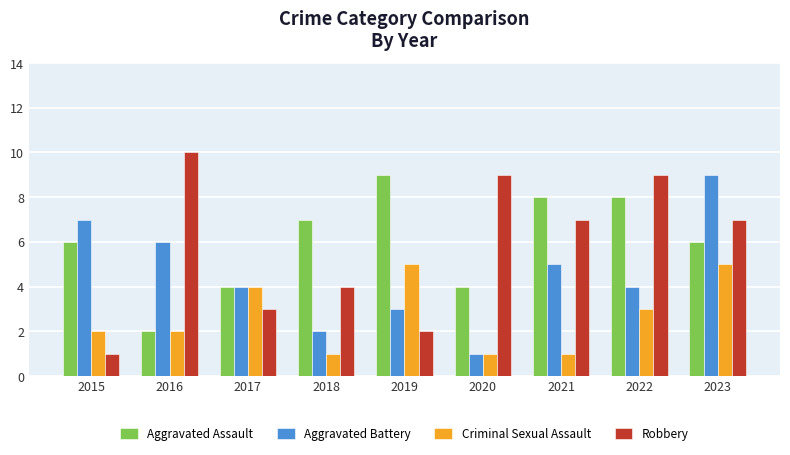

Reading left to right, what are all the values shown in this chart?

Aggravated Assault: 2015=6	2016=2	2017=4	2018=7	2019=9	2020=4	2021=8	2022=8	2023=6
Aggravated Battery: 2015=7	2016=6	2017=4	2018=2	2019=3	2020=1	2021=5	2022=4	2023=9
Criminal Sexual Assault: 2015=2	2016=2	2017=4	2018=1	2019=5	2020=1	2021=1	2022=3	2023=5
Robbery: 2015=1	2016=10	2017=3	2018=4	2019=2	2020=9	2021=7	2022=9	2023=7